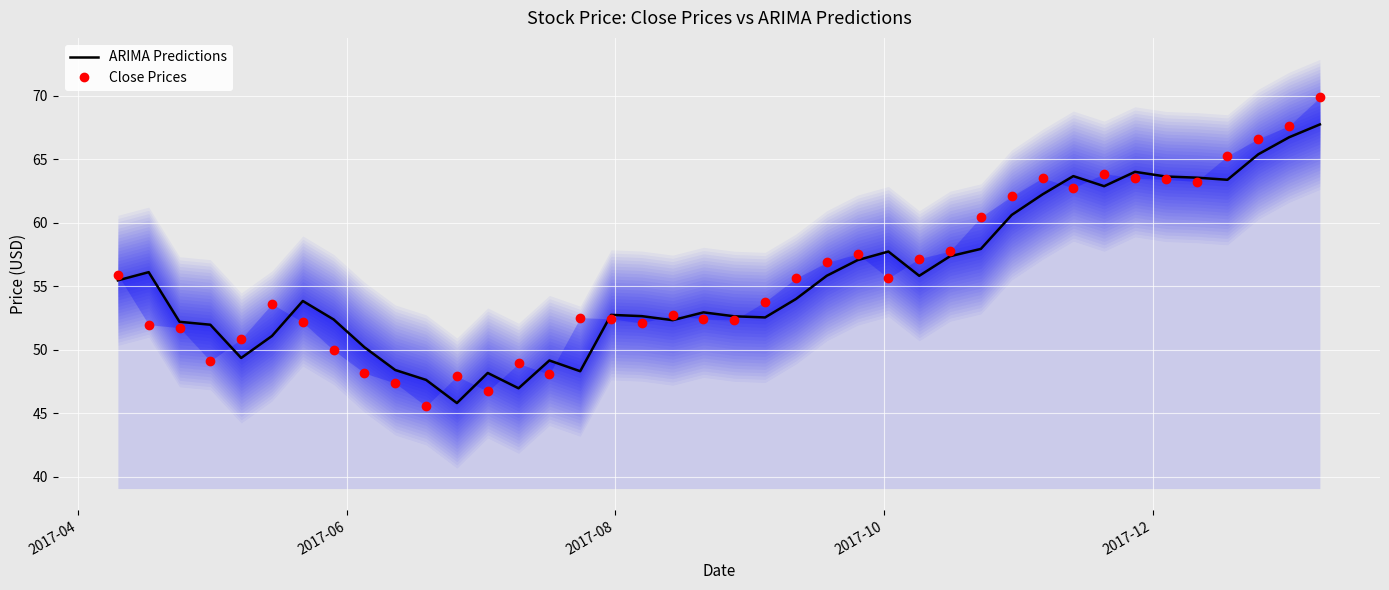

What are all the series names shown in the legend?

ARIMA Predictions, Close Prices